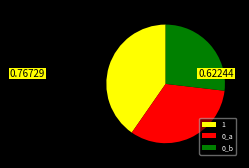

Is there any slice that represents more than half of the pie?

No